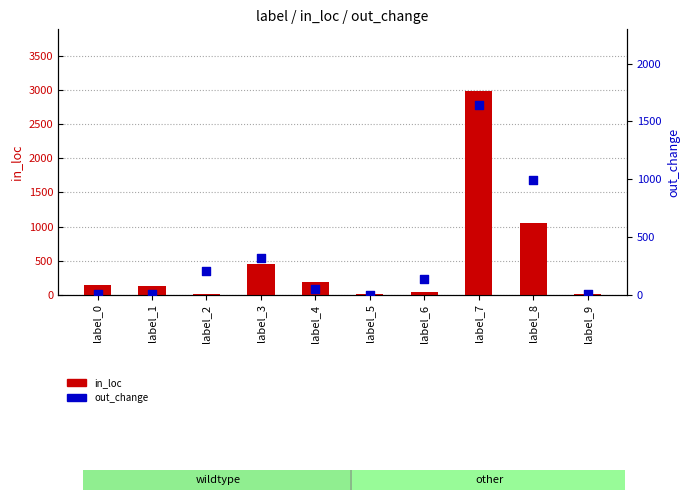

What is the total value across all series at label_6?

182